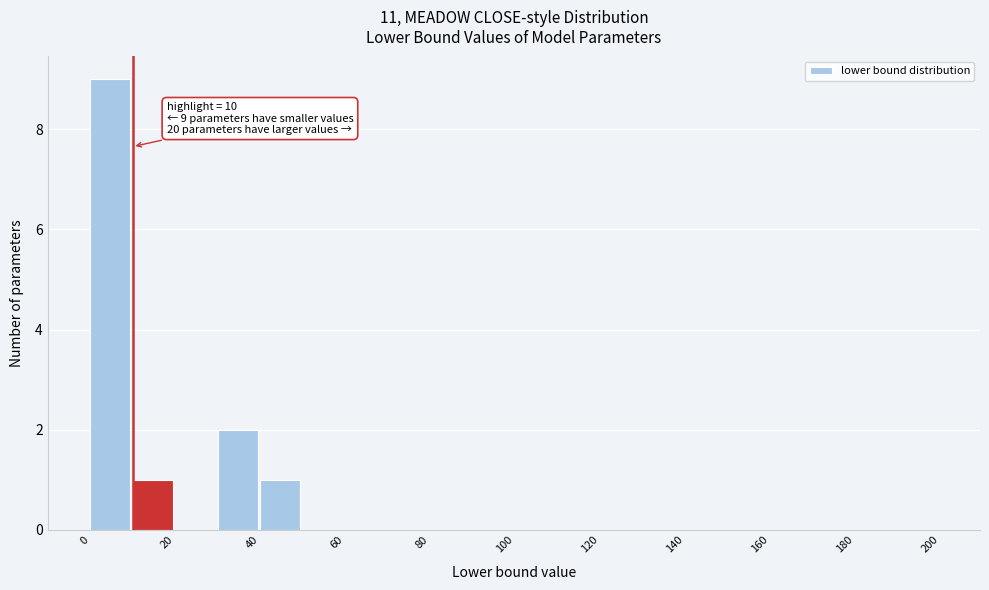

Which range on the x-axis has the tallest bar?

0 to 10